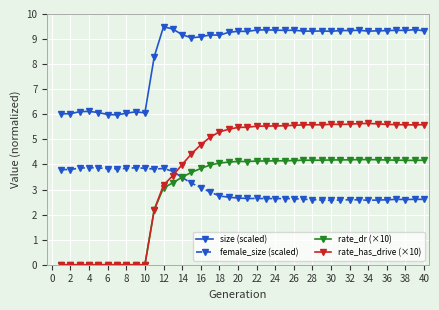

What is the average value of the rate_dr (×10) series?

3.0